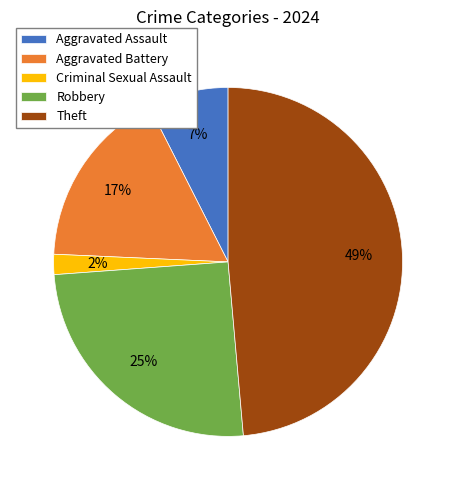

Rank the categories by value from highest to lowest.

Theft, Robbery, Aggravated Battery, Aggravated Assault, Criminal Sexual Assault